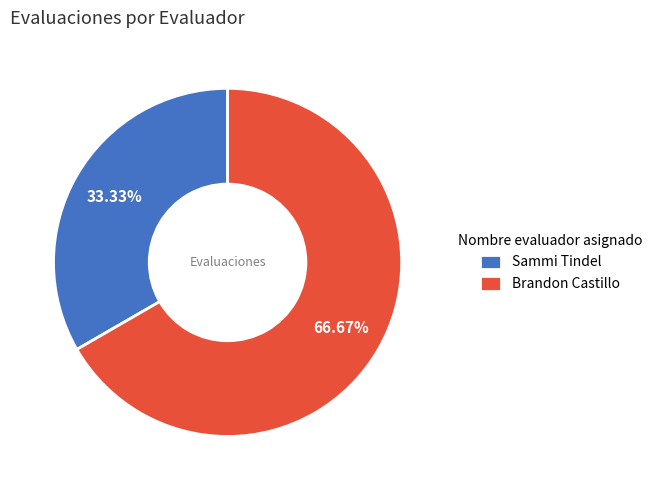

Approximately how many times larger is the value at Sammi Tindel compared to Brandon Castillo?

0.5